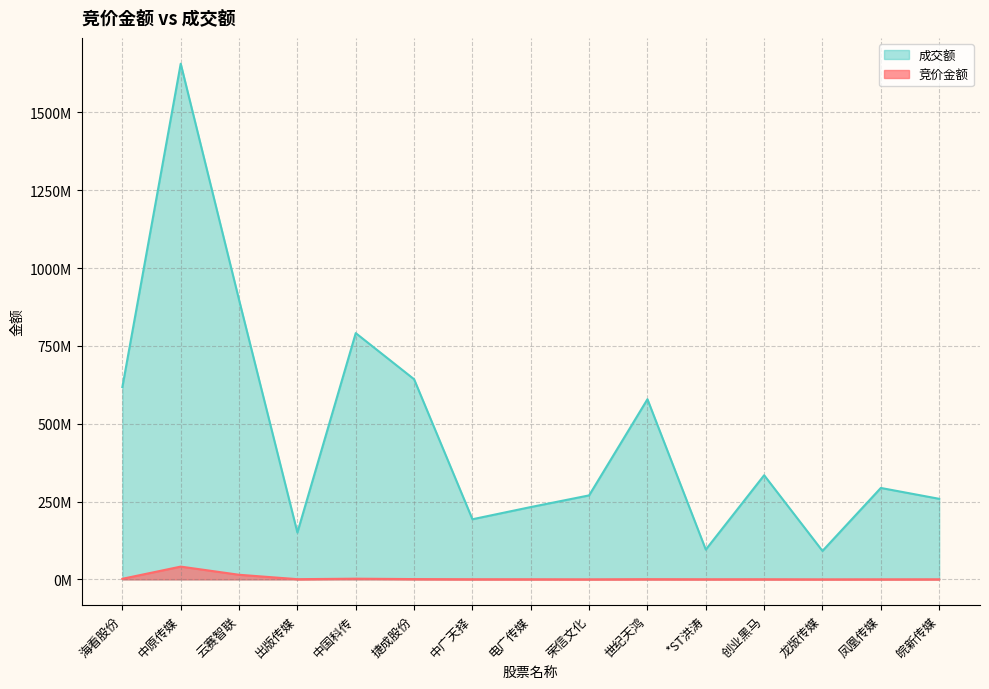

List the labels in order of 竞价金额 value, largest first.

中原传媒, 云赛智联, 中国科传, 海看股份, 捷成股份, 出版传媒, 世纪天鸿, 中广天择, 创业黑马, 电广传媒, *ST洪涛, 皖新传媒, 凤凰传媒, 荣信文化, 龙版传媒